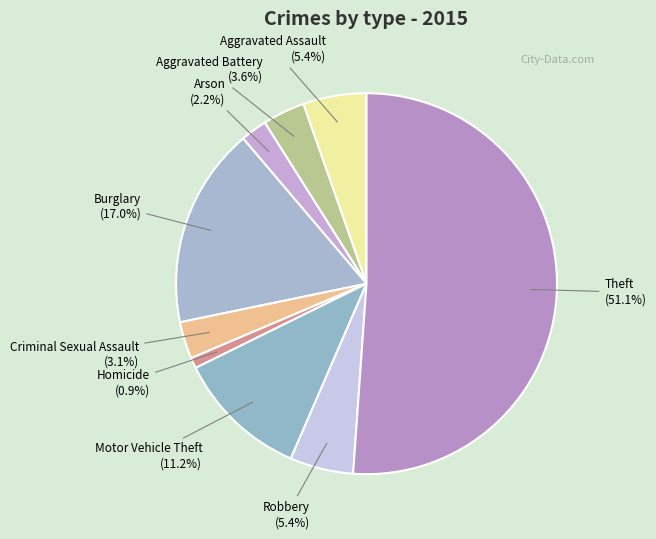

How many slices are in this pie chart?

9